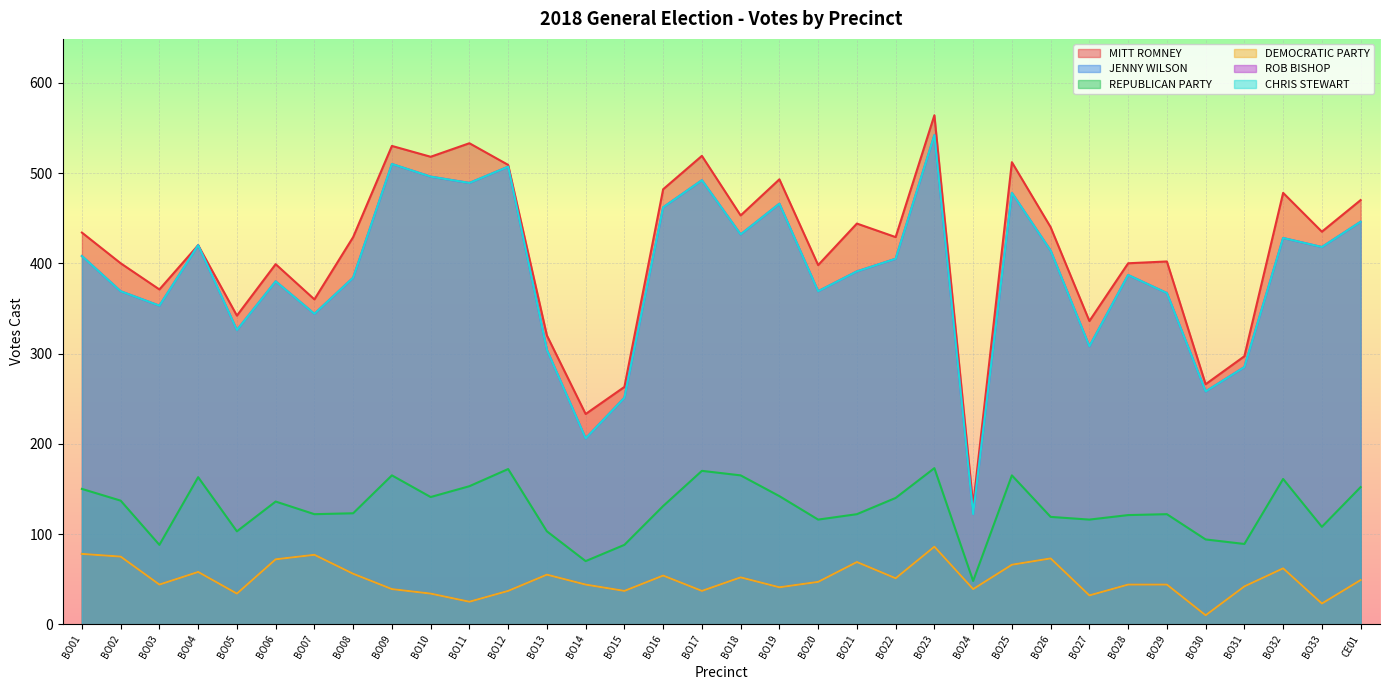

What is the label of the 27th point from the right?

BO08